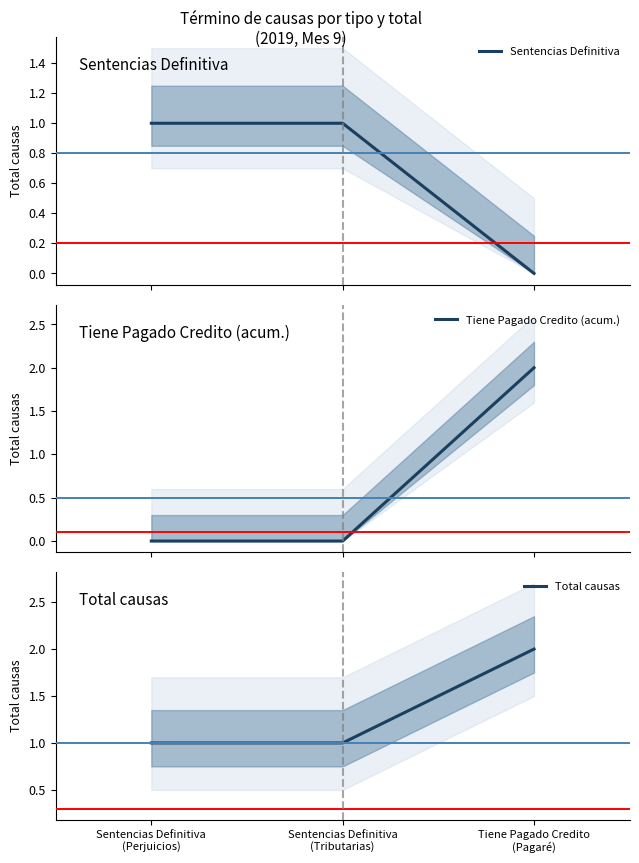

At how many categories does at least one series exceed 1?

1